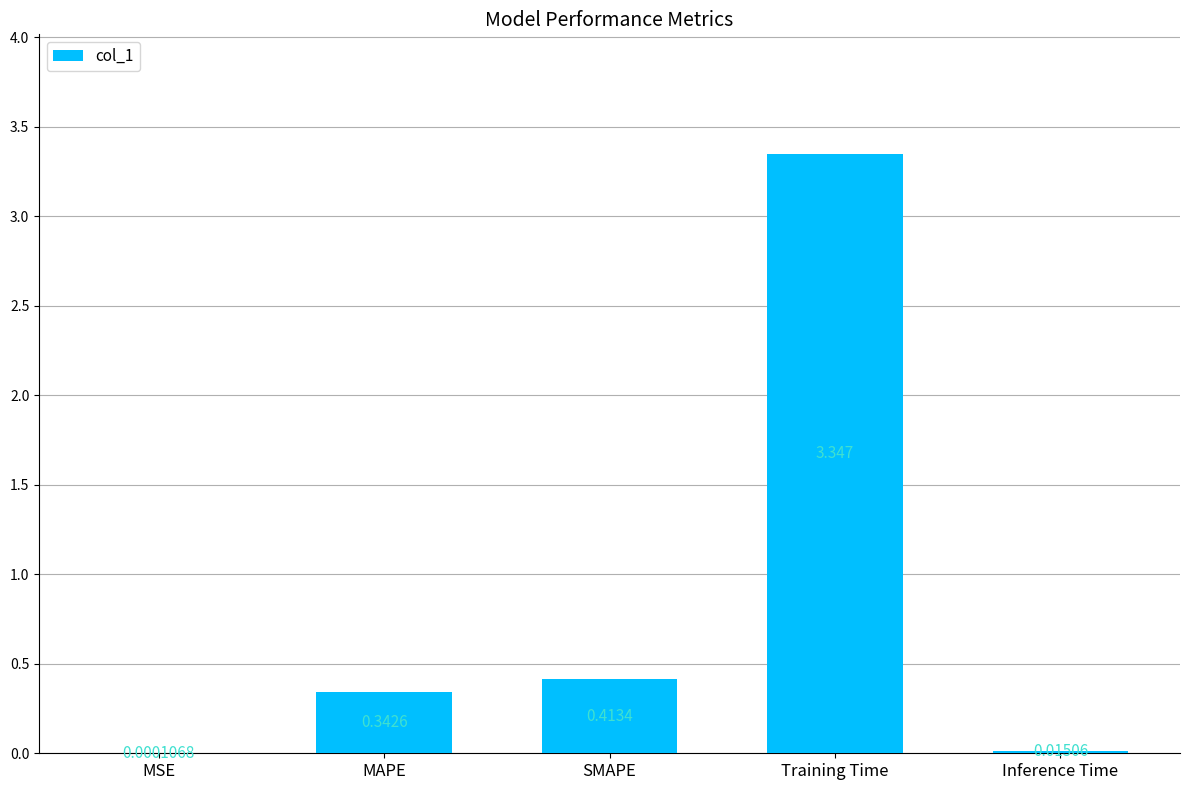

At which label is the value closest to 1?

SMAPE